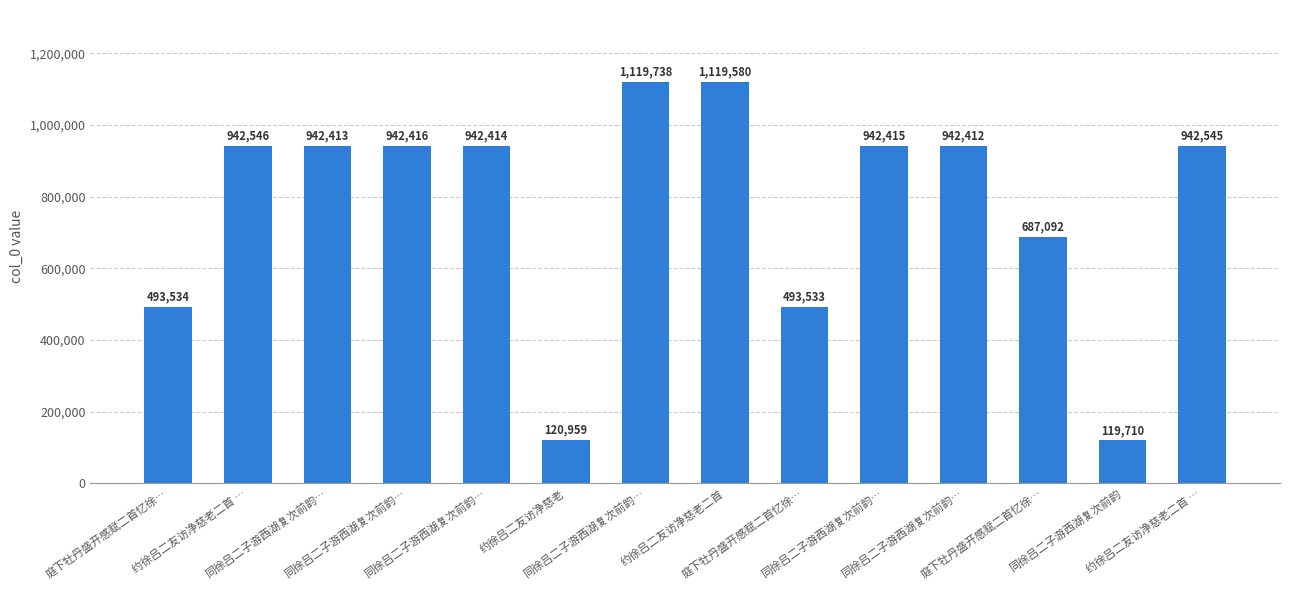

How many bars are there in total?

14